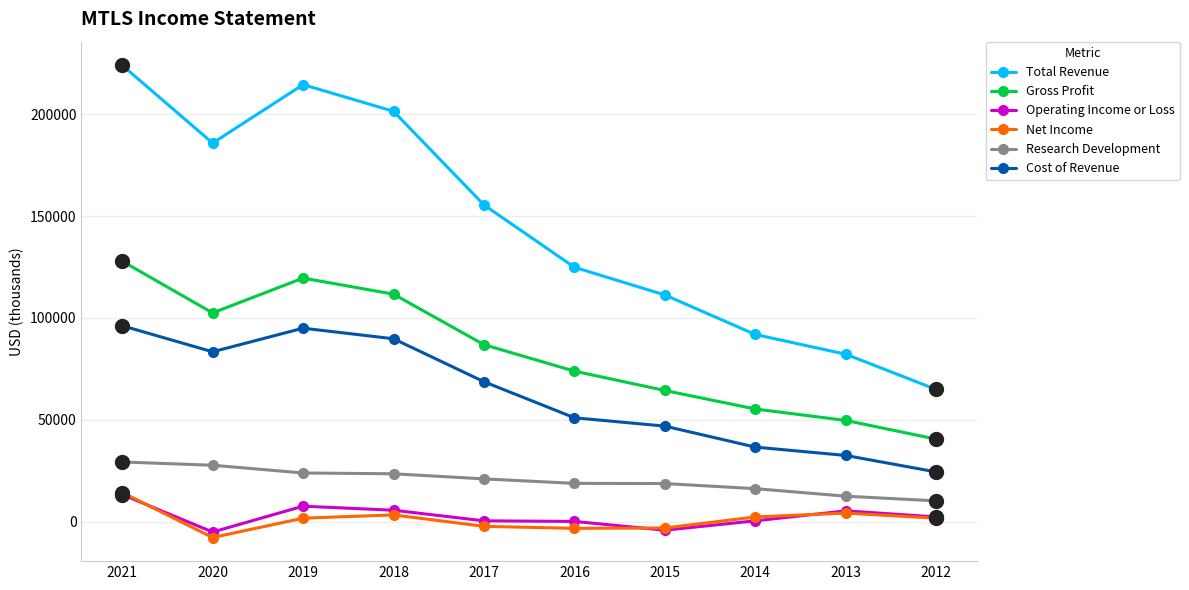

What is the average value of the Gross Profit series?

83240